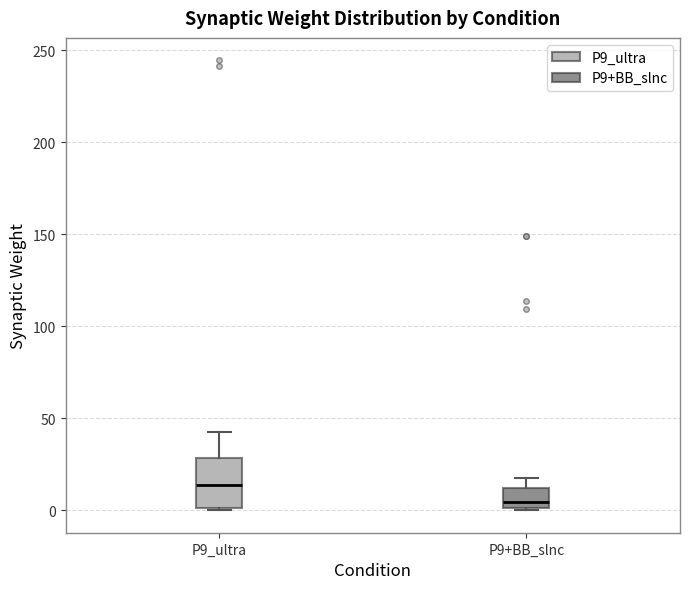

Which box is the tallest, from its lower edge to its upper edge?

P9_ultra